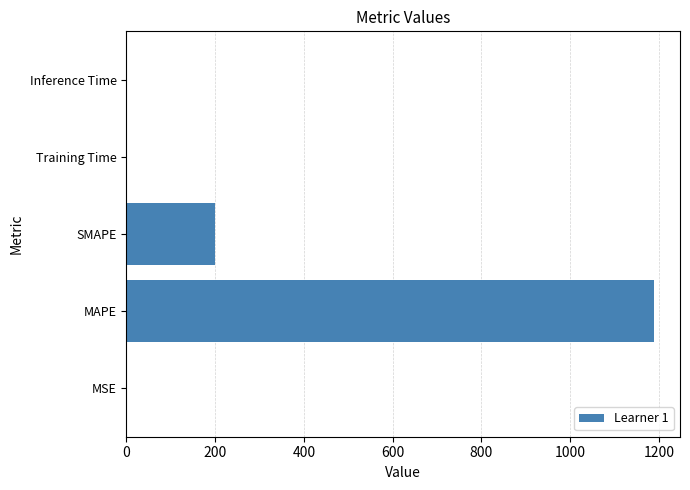

True or false: the data shows 0.0 at Training Time.

True